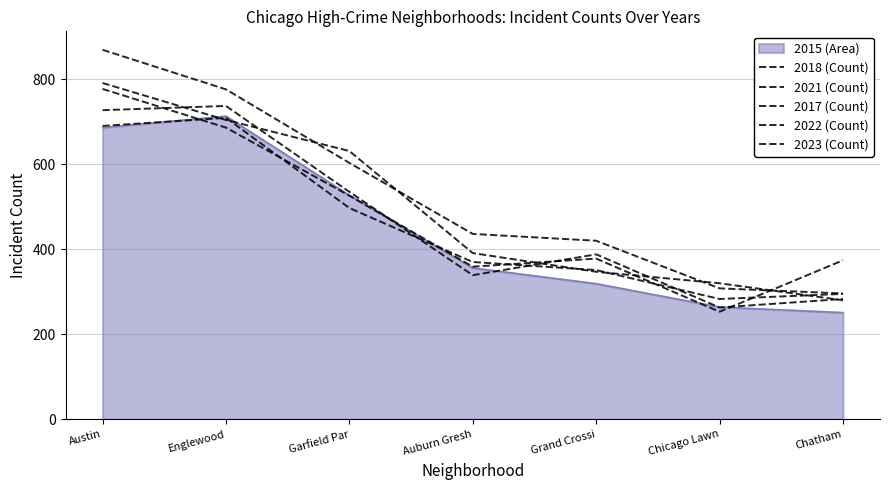

What is the average value of the 2017 (Count) series?

530